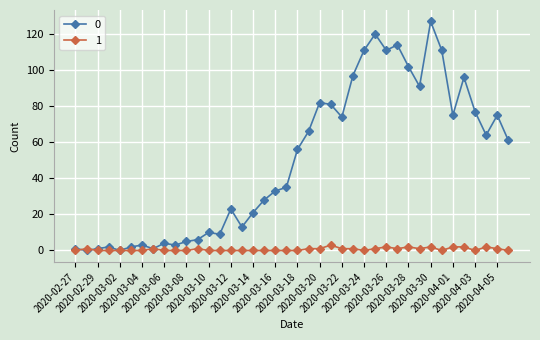

What is the maximum value shown in the chart?

127